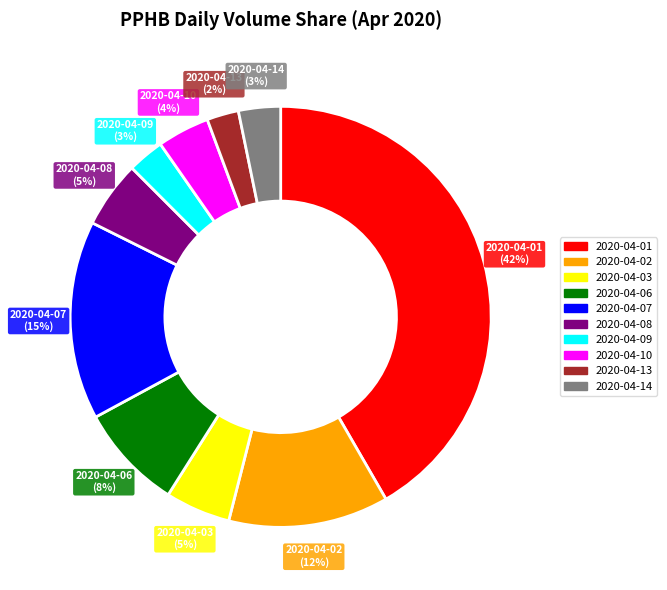

What is the ratio of the value at 2020-04-10 to the value at 2020-04-02?

0.3